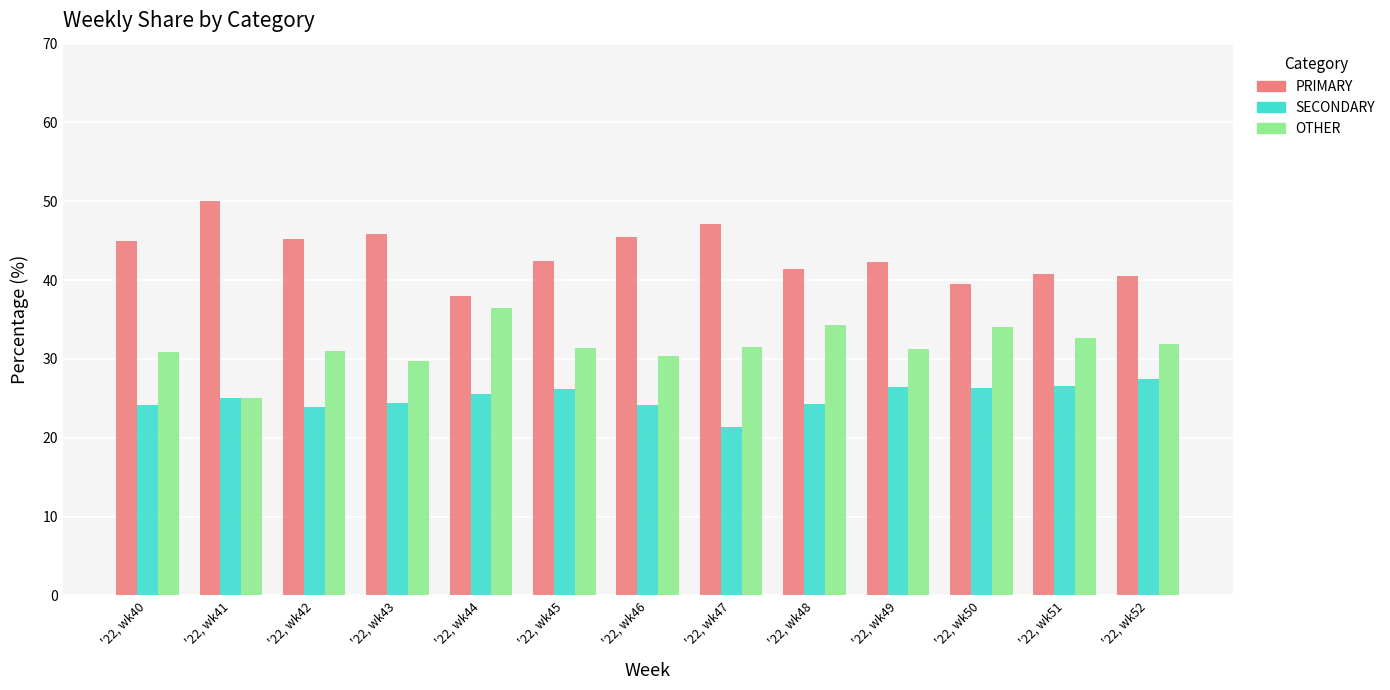

List the series in order of their peak value, highest first.

PRIMARY, OTHER, SECONDARY